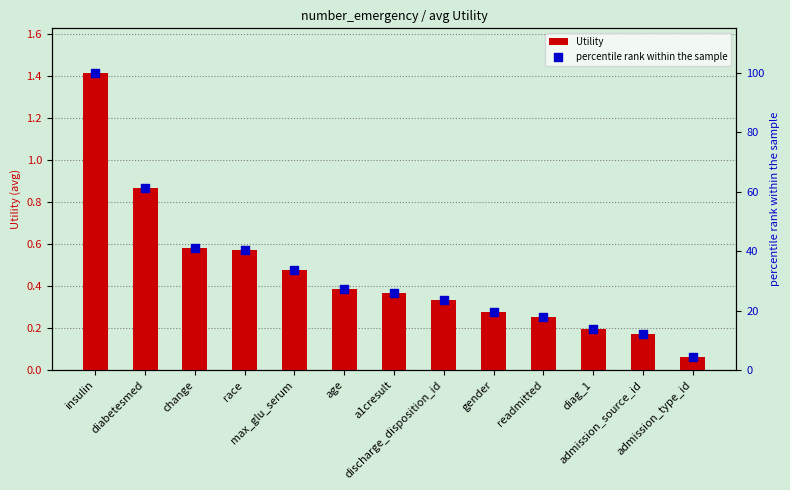

What are all the series names shown in the legend?

Utility, percentile rank within the sample